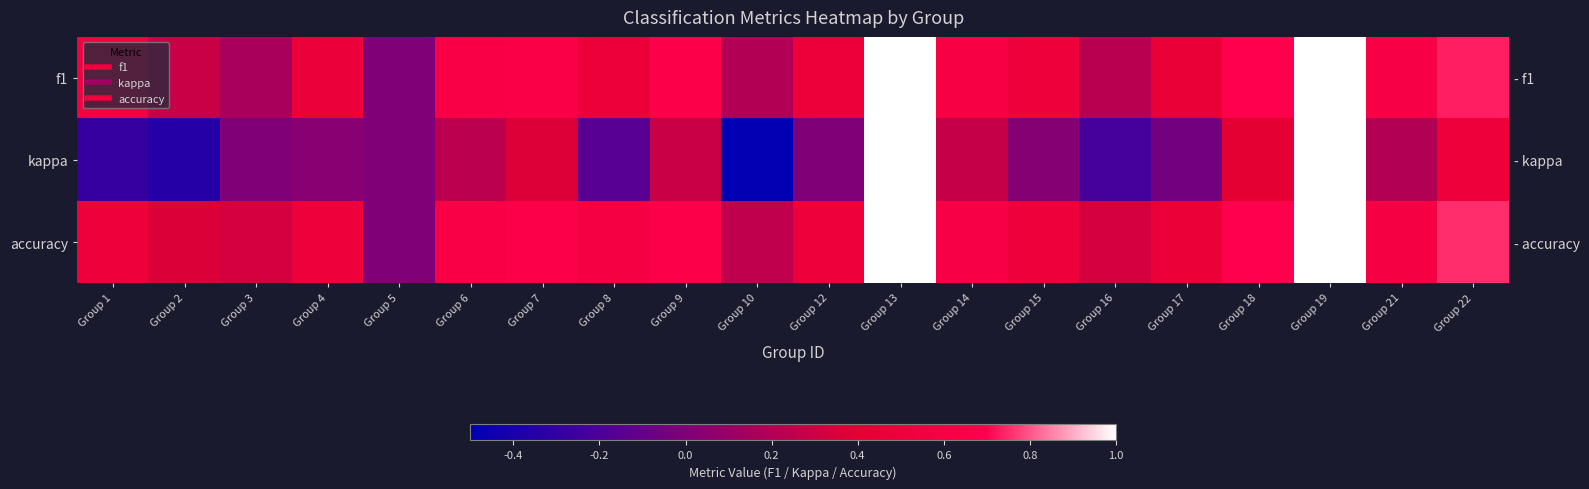

What is the average value of the kappa series?

0.1